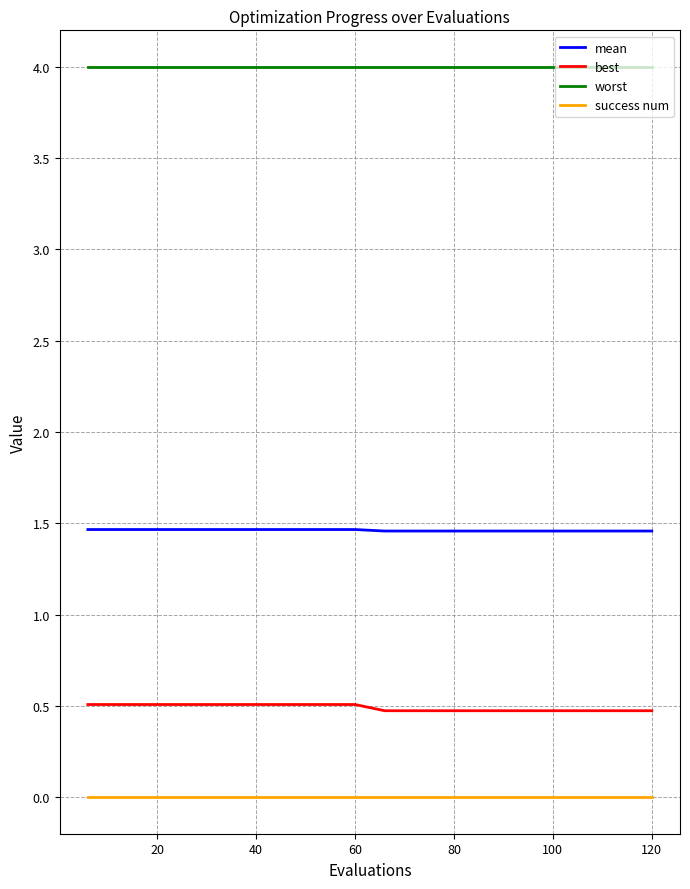

Which series has the largest total across all categories?

worst